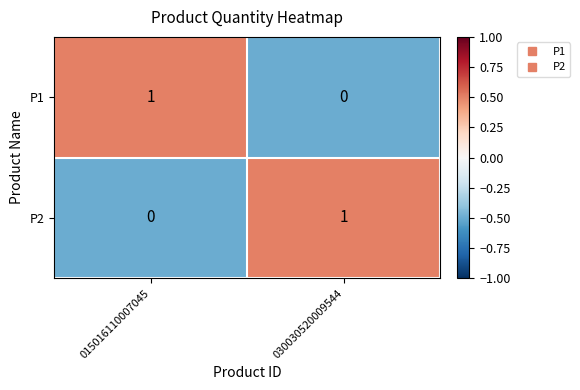

True or false: P1 has a value of 0 at 030030520009544.

True